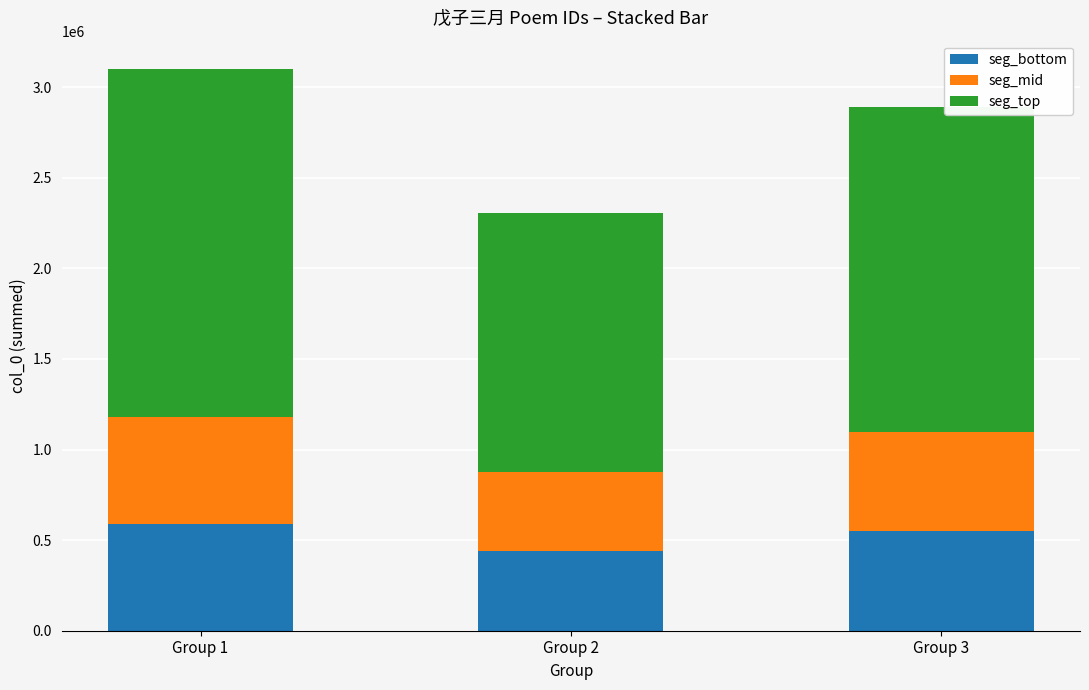

What is the total value across all series at Group 1?

3101363